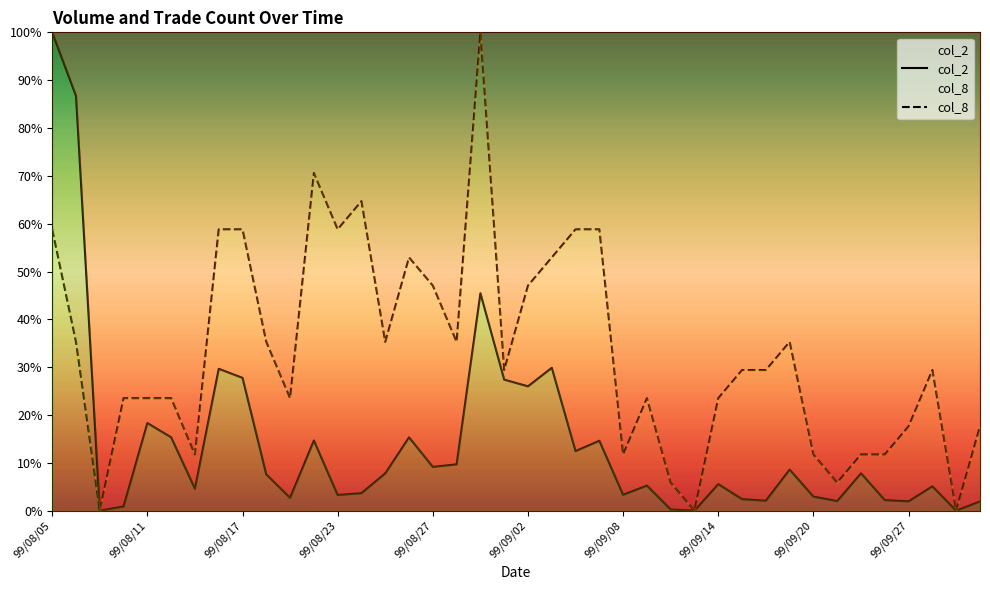

Which series has the largest range (max minus min)?

col_2